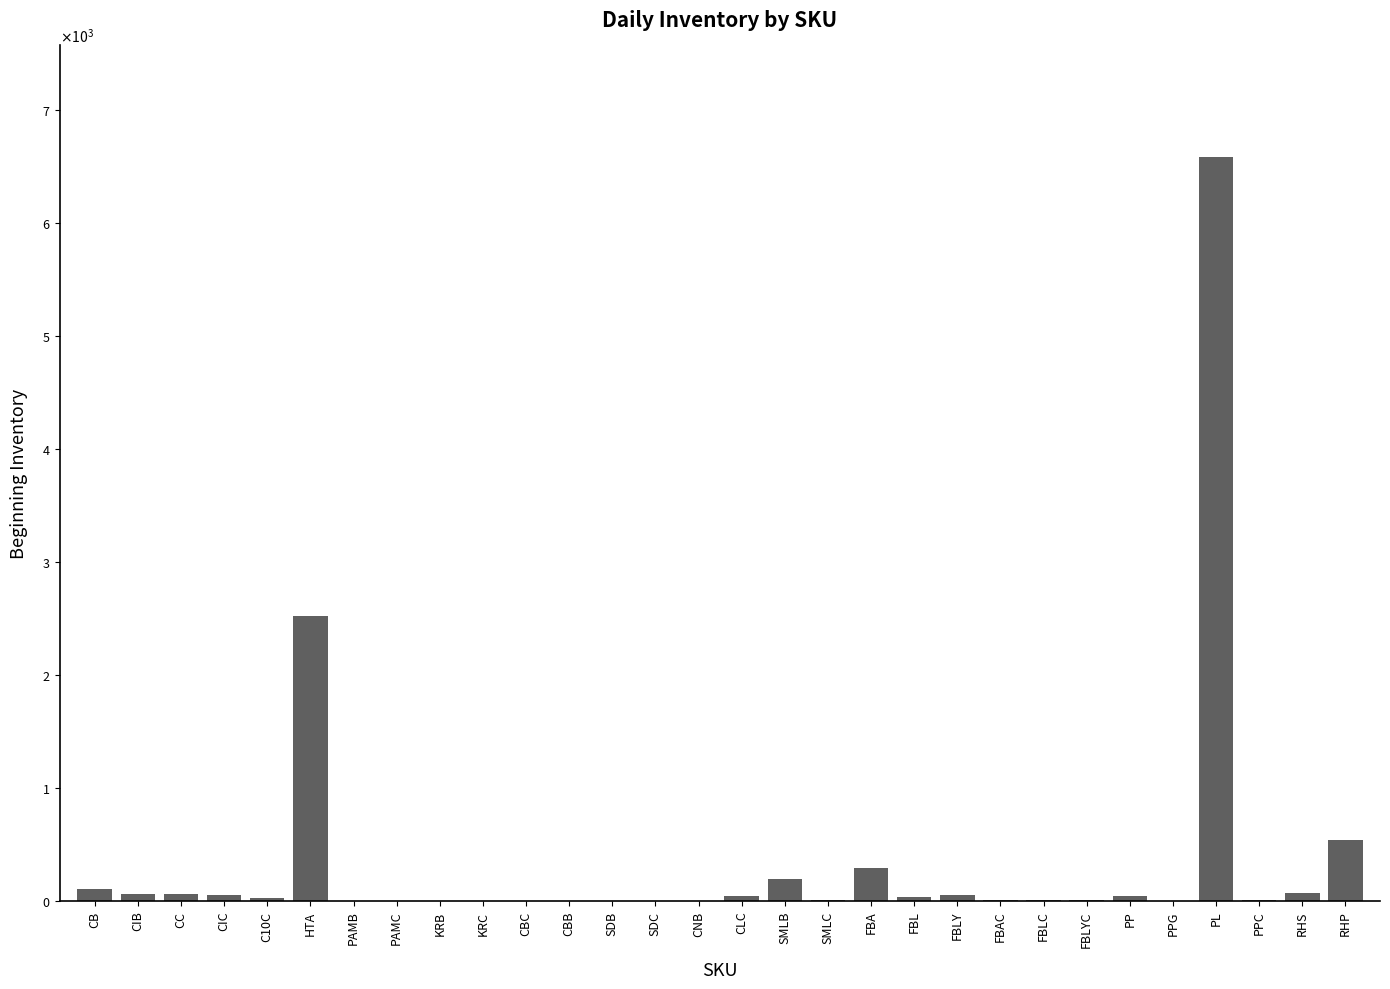

The value at CLC is 40. True or false?

True